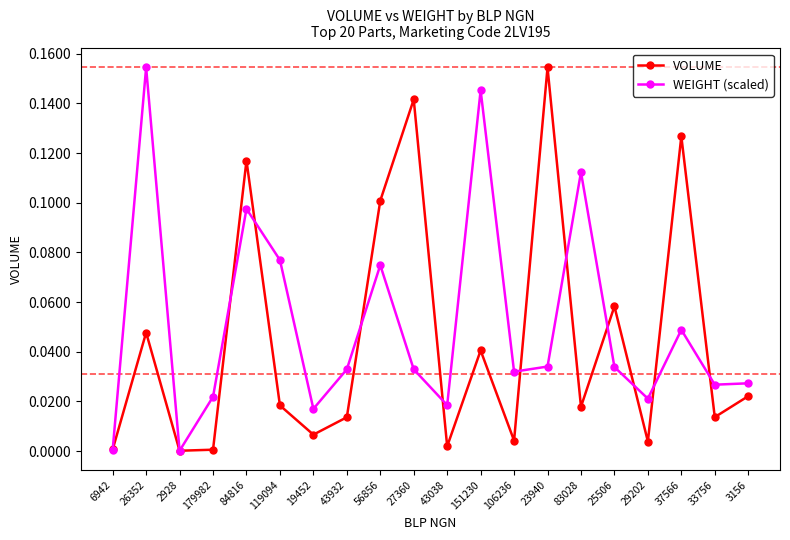

In VOLUME, how many points are lower than both neighbors (excluding endpoints)?

7